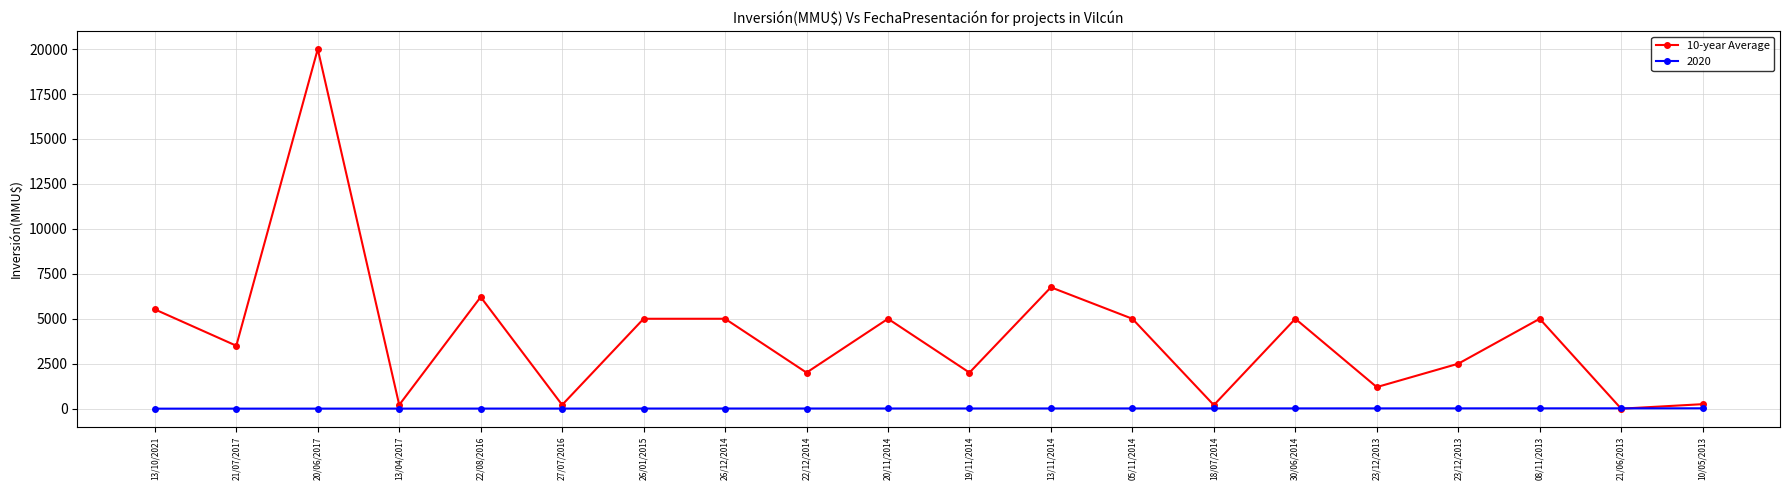

What are all the series names shown in the legend?

10-year Average, 2020